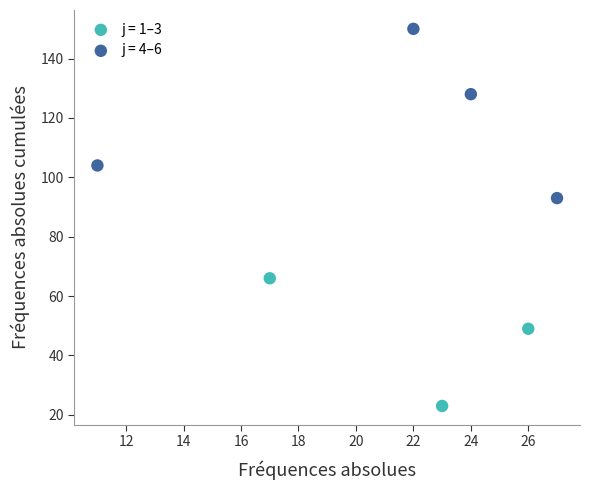

Which series contains the lowest Y value?

j = 1–3